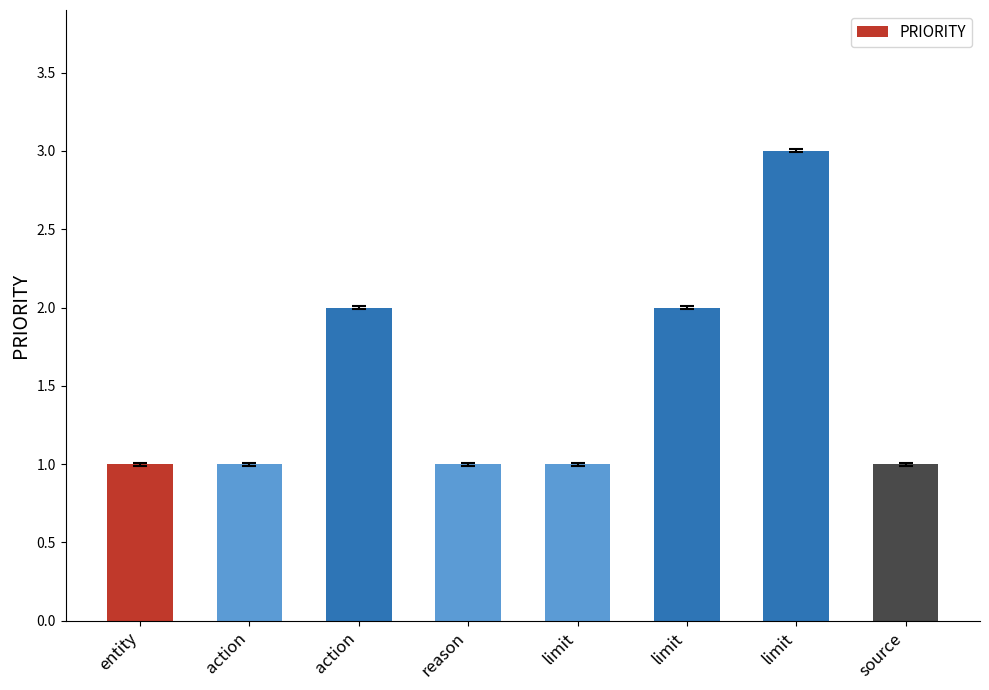

Count the number of categories in the chart.

8